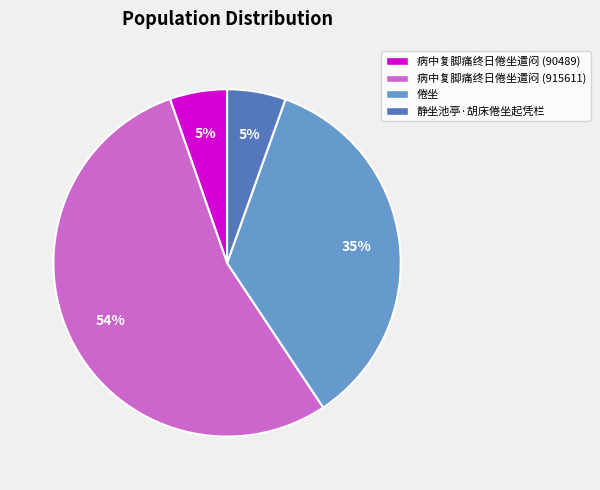

Does 静坐池亭·胡床倦坐起凭栏 account for over 50% of the chart?

No